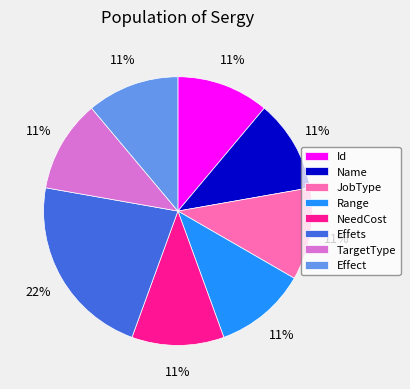

True or false: Name accounts for 11% of the total.

True